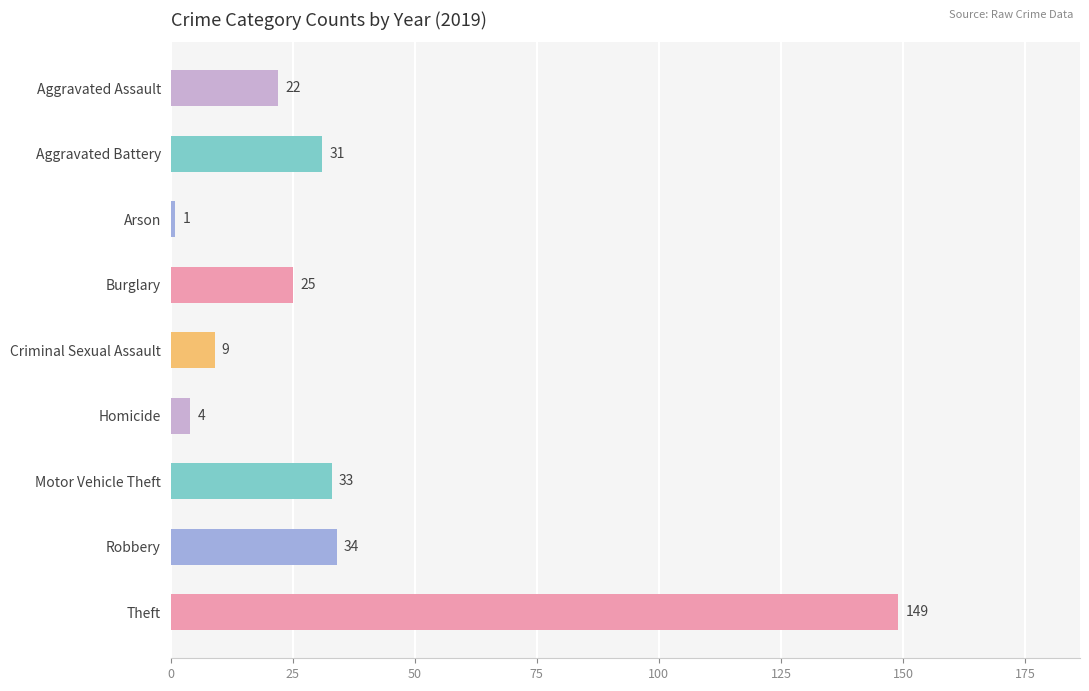

How many distinct data groups are displayed?

1